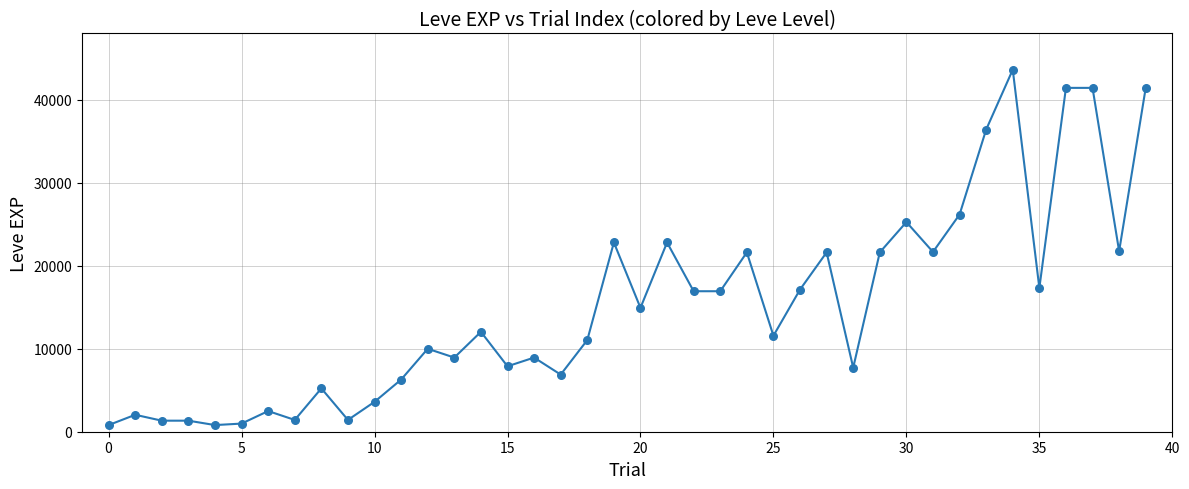

What is the greatest value displayed?

43600